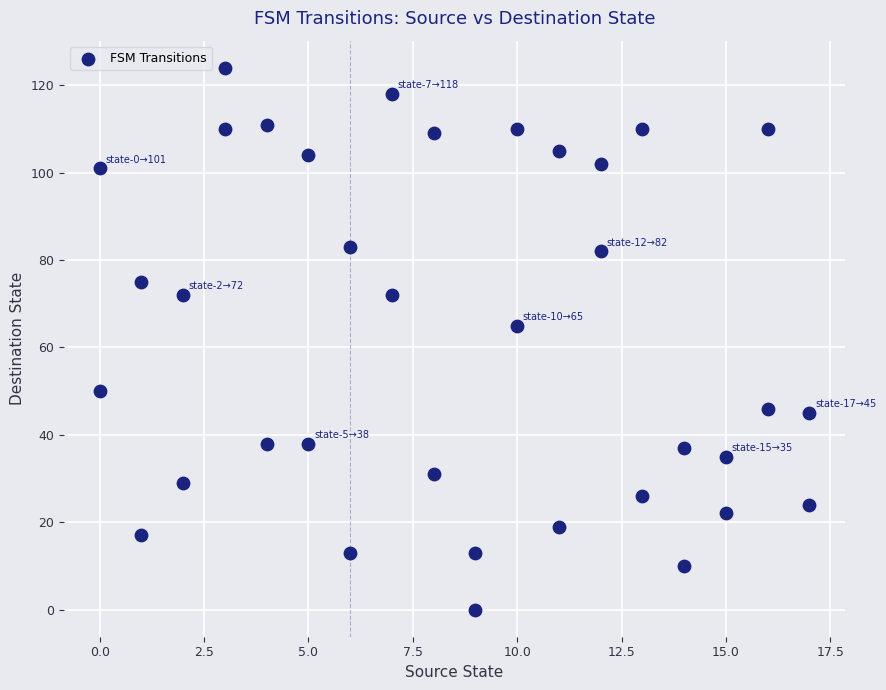

What Y value in the scatter plot is closest to 62?

65